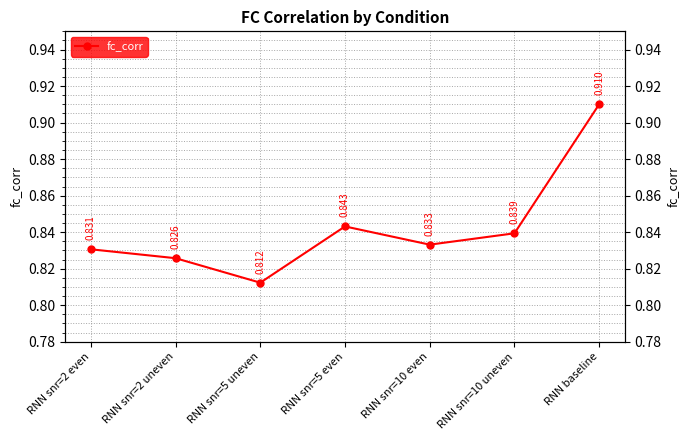

List the labels in order of value, smallest first.

RNN snr=5 uneven, RNN snr=2 uneven, RNN snr=2 even, RNN snr=10 even, RNN snr=10 uneven, RNN snr=5 even, RNN baseline